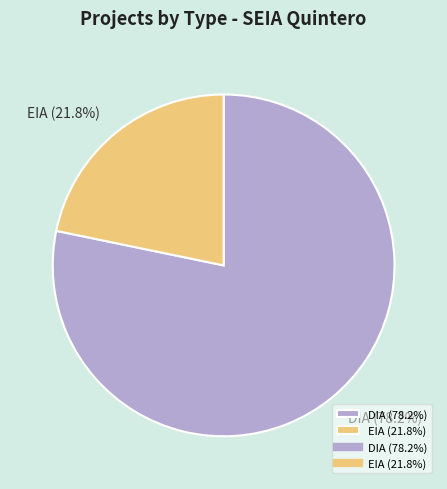

Rank the categories by value from highest to lowest.

DIA, EIA